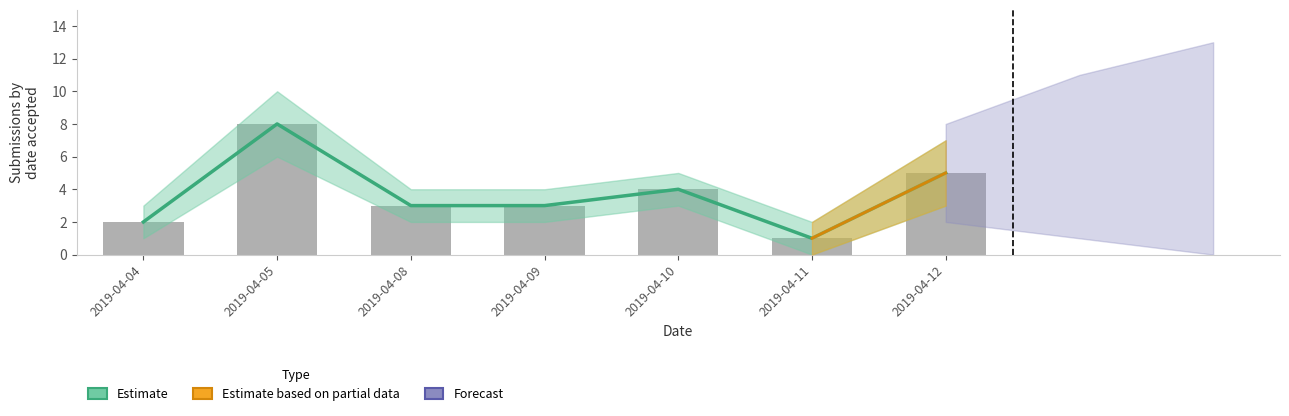

Reading left to right, transcribe all the data shown in this chart.

2019-04-04=2	2019-04-05=8	2019-04-08=3	2019-04-09=3	2019-04-10=4	2019-04-11=1	2019-04-12=5